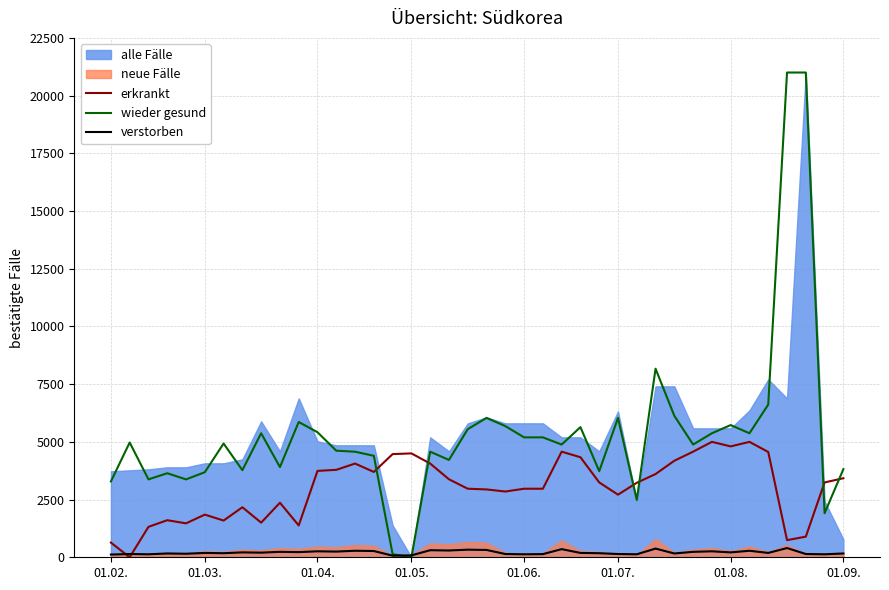

Which series has the widest spread of values?

wieder gesund